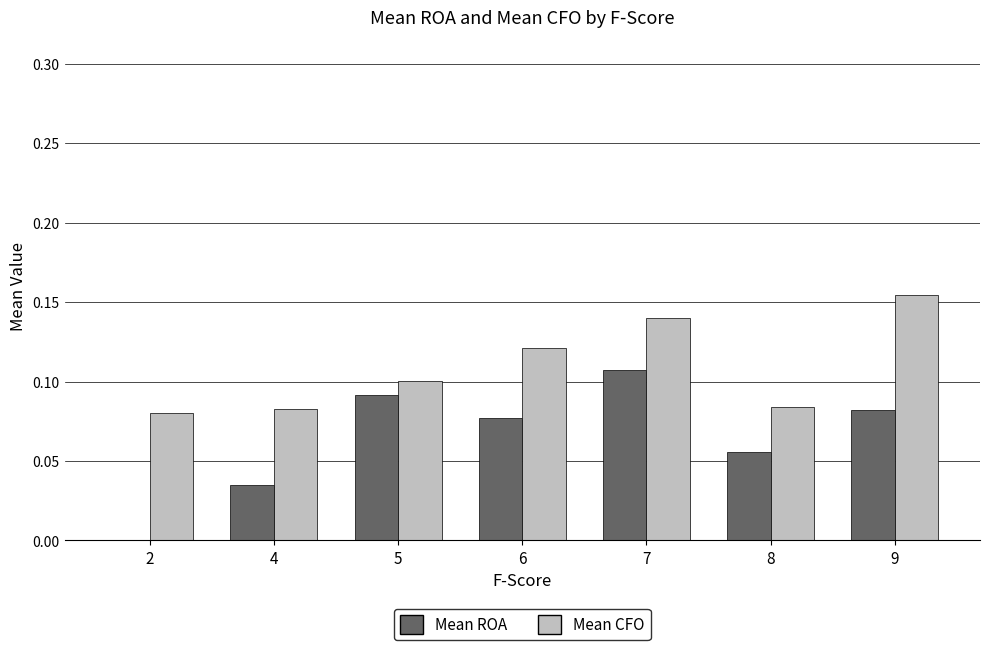

Reading left to right, list all the values displayed in this chart.

Mean ROA: 2=-0.0	4=0.0	5=0.1	6=0.1	7=0.1	8=0.1	9=0.1
Mean CFO: 2=0.1	4=0.1	5=0.1	6=0.1	7=0.1	8=0.1	9=0.2